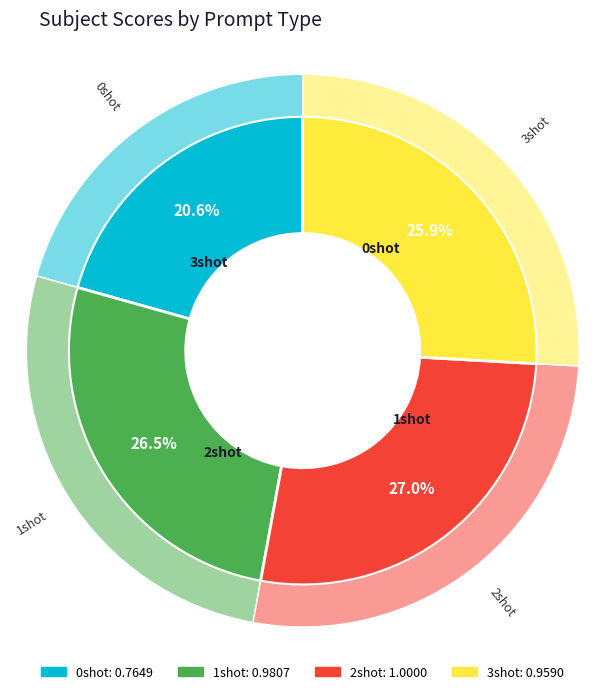

Which has a higher value, 3shot or 0shot?

3shot